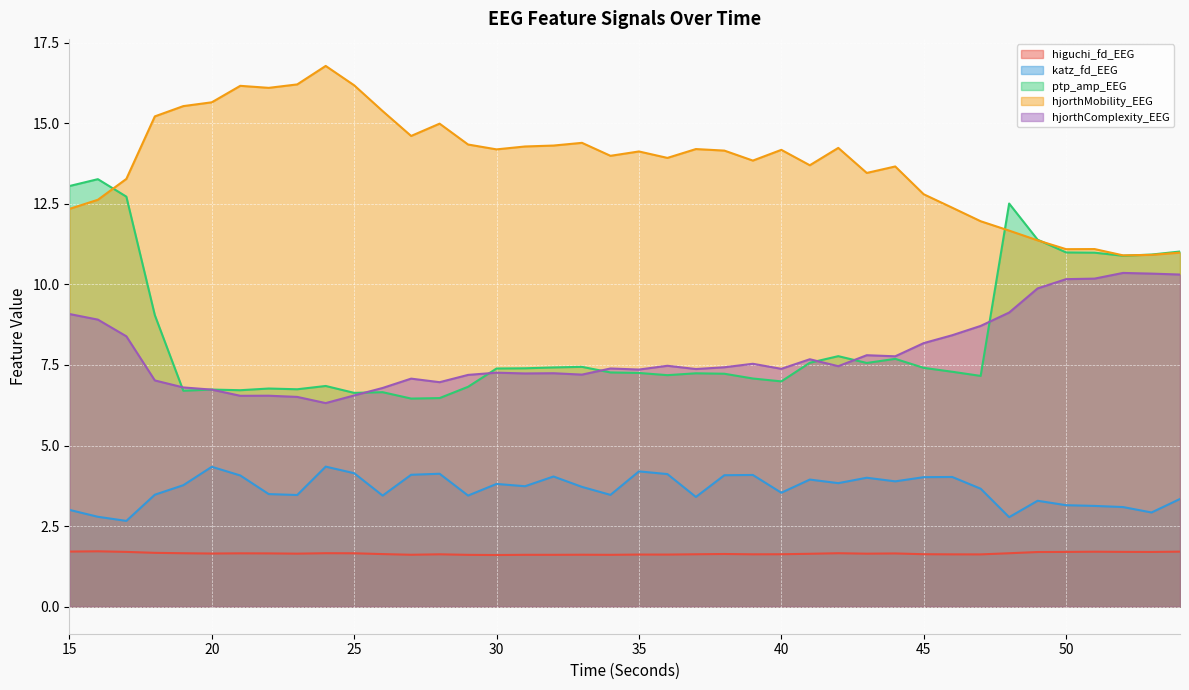

True or false: higuchi_fd_EEG has a value of 2.2 at 34.

False